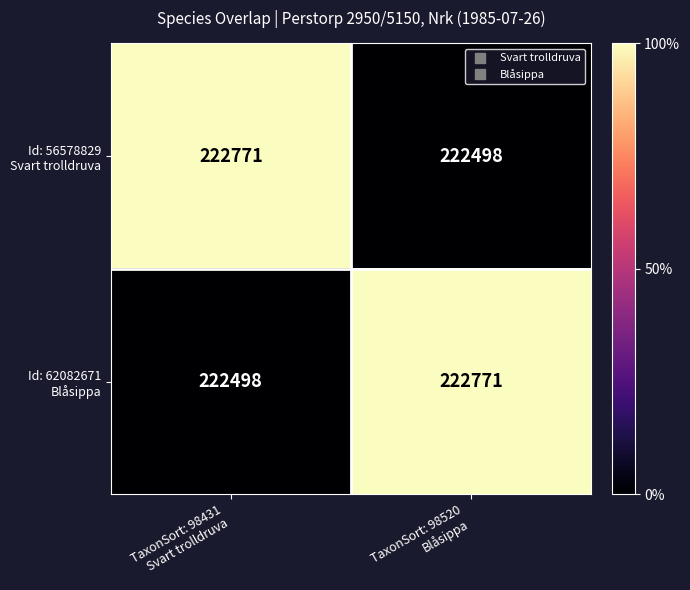

What is the greatest value displayed?

222771